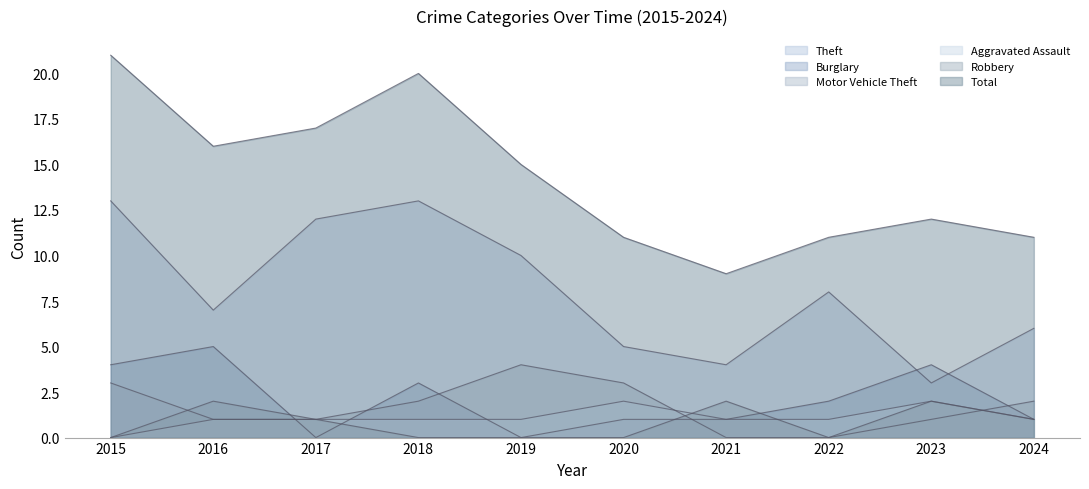

True or false: Robbery and Motor Vehicle Theft cross at least once.

True